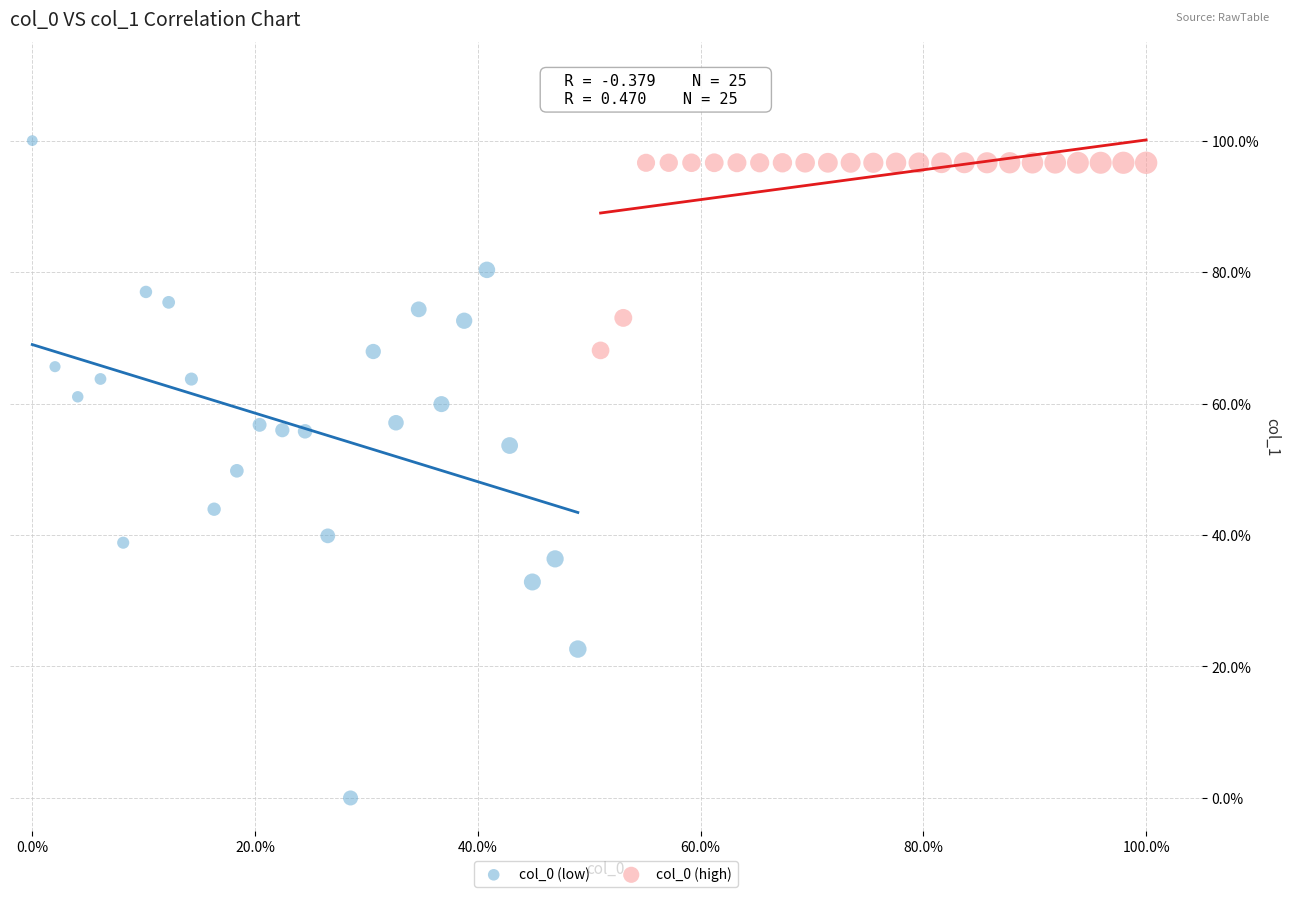

What are all the series names shown in the legend?

col_0 (low), col_0 (high)